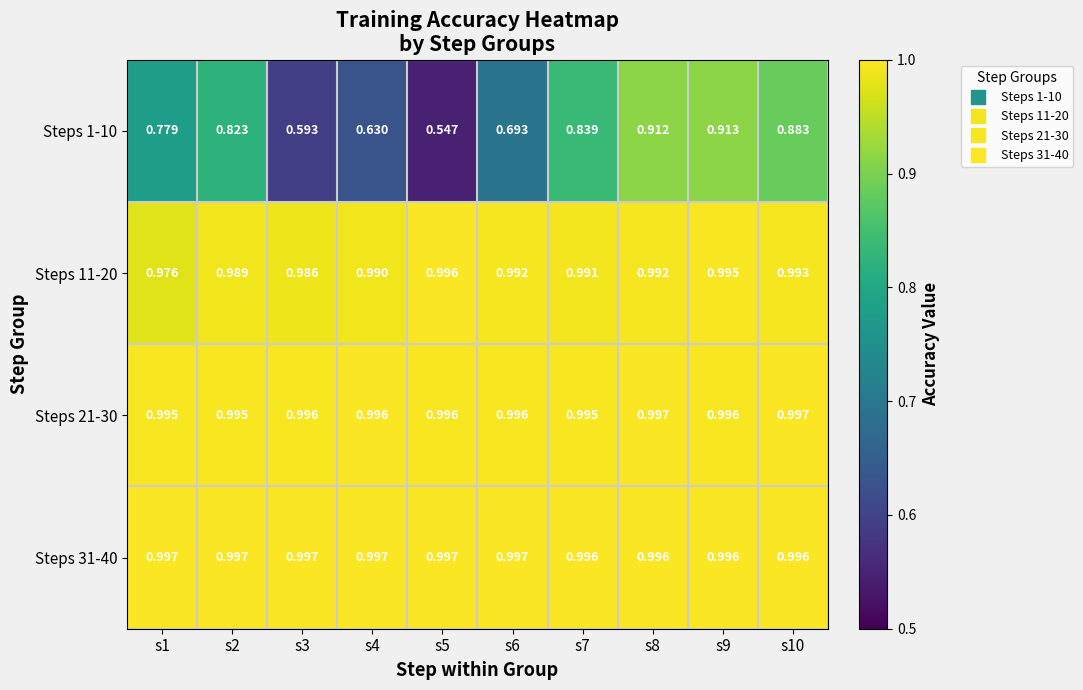

How many distinct data groups are displayed?

4